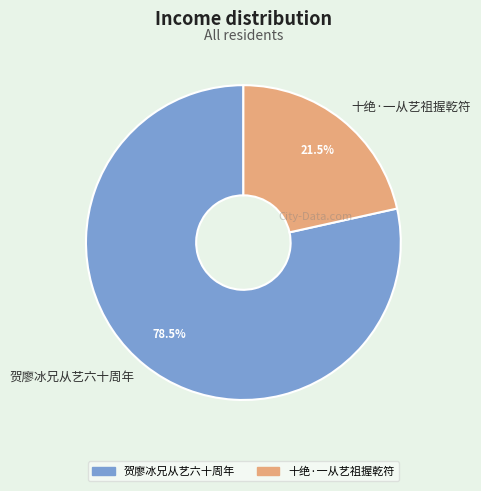

Between 十绝·一从艺祖握乾符 and 贺廖冰兄从艺六十周年, which is larger?

贺廖冰兄从艺六十周年